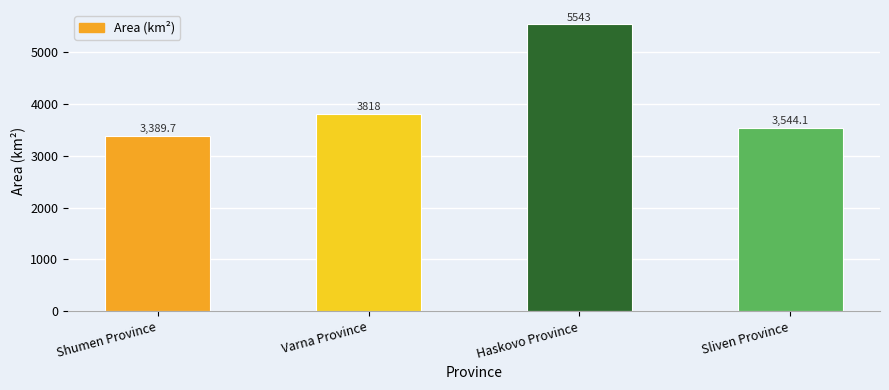

What is the average value?

4073.7